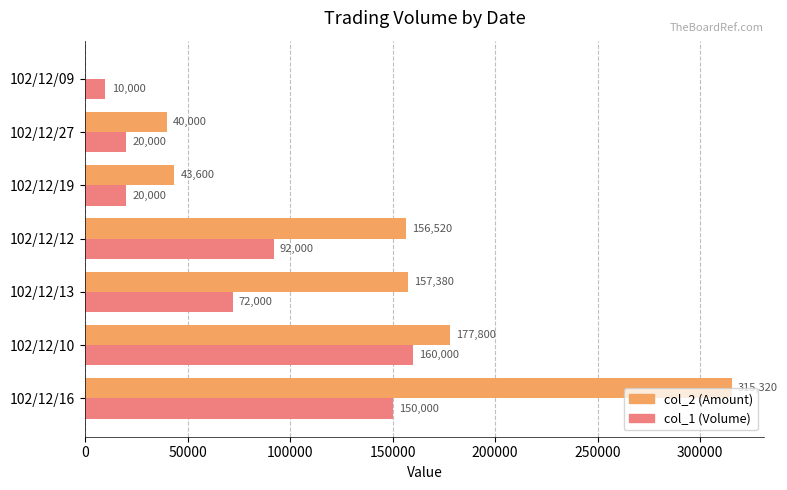

The value of col_1 (Volume) at 102/12/10 is 160000. True or false?

True